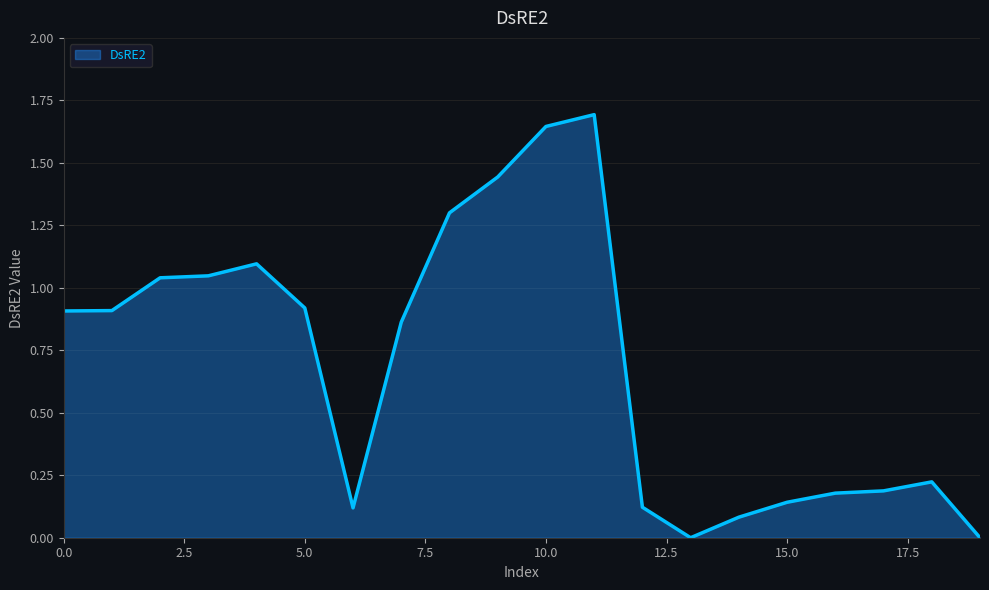

What is the maximum value shown in the chart?

1.7